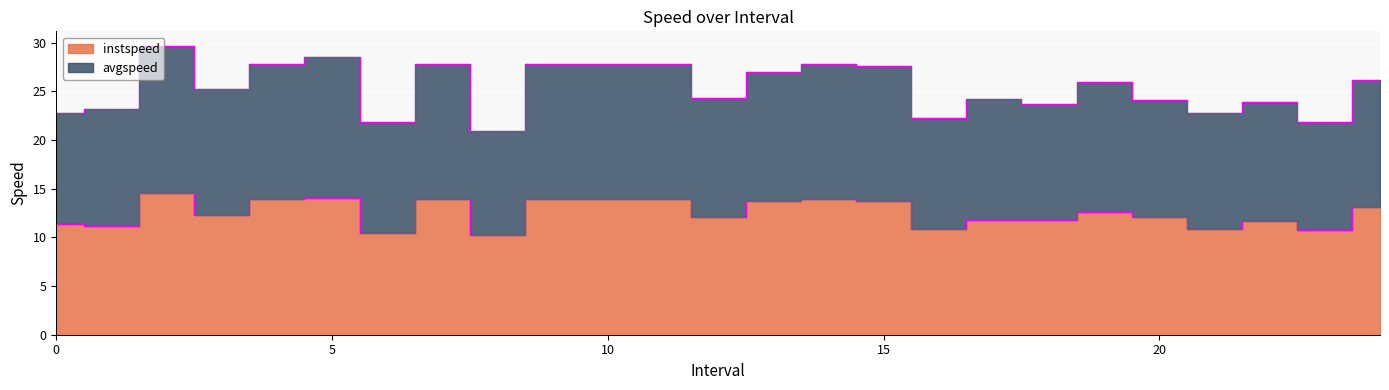

At which category does instspeed reach its first local peak?

2.0